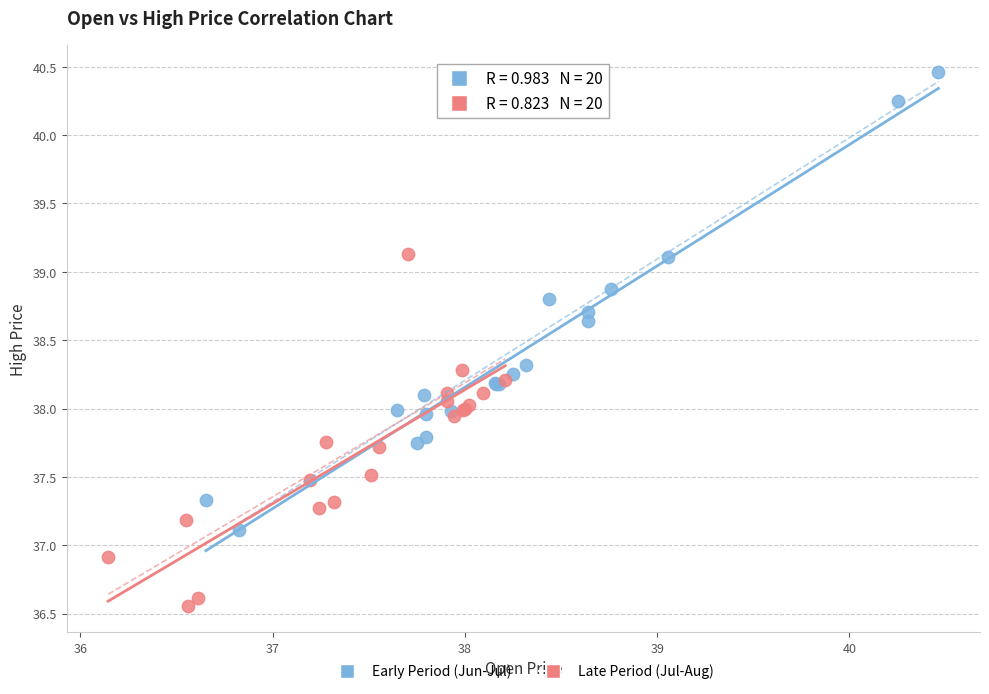

Which series reaches the maximum Y coordinate?

Early Period (Jun-Jul)